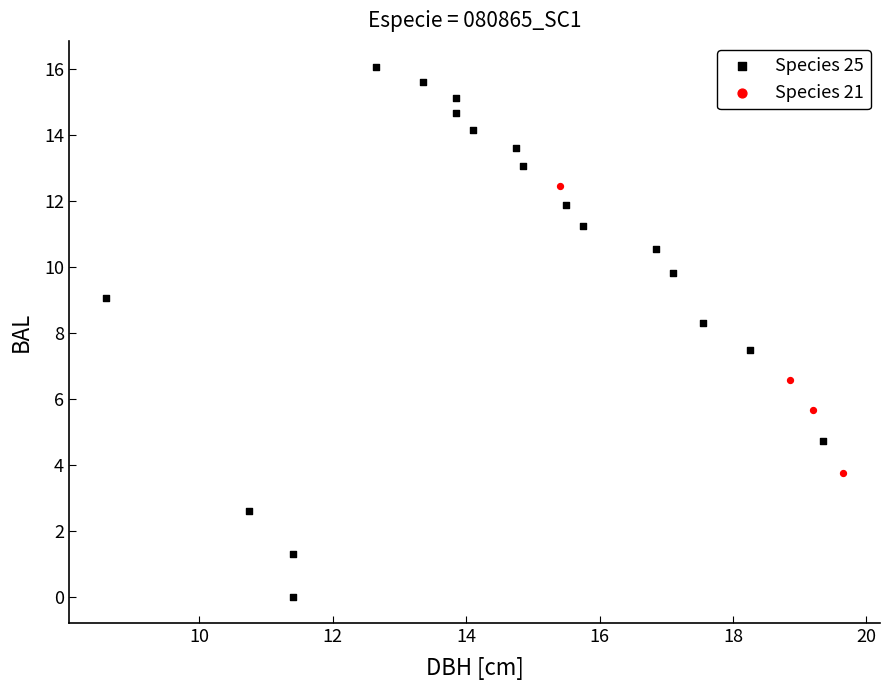

Which series has the widest spread of Y values?

Species 25